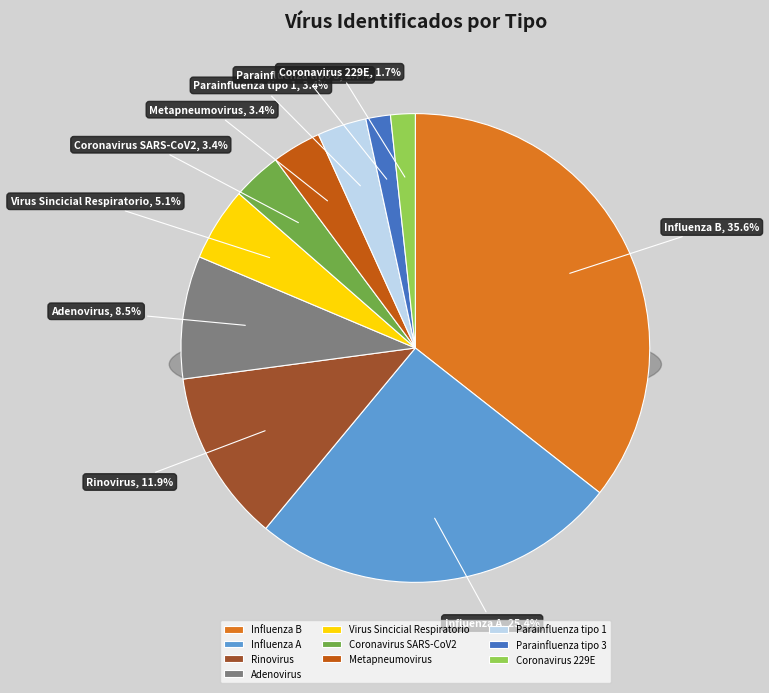

To the nearest percent, what portion does Influenza B represent?

36%